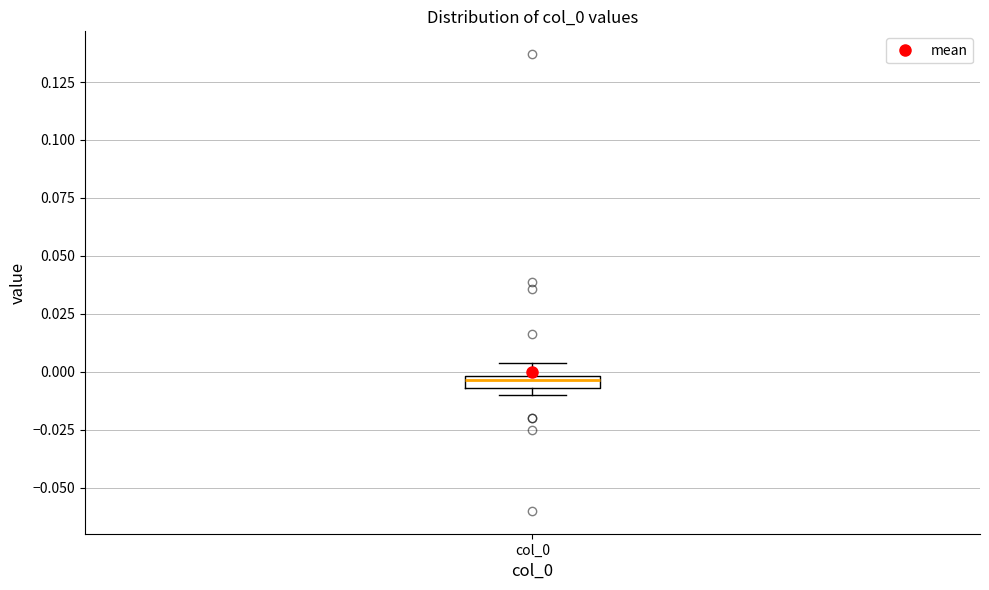

Where does the upper whisker of the box for col_0 end on the y-axis? The values are not printed on the chart, so give them approximately, as read against the axis.

0.005